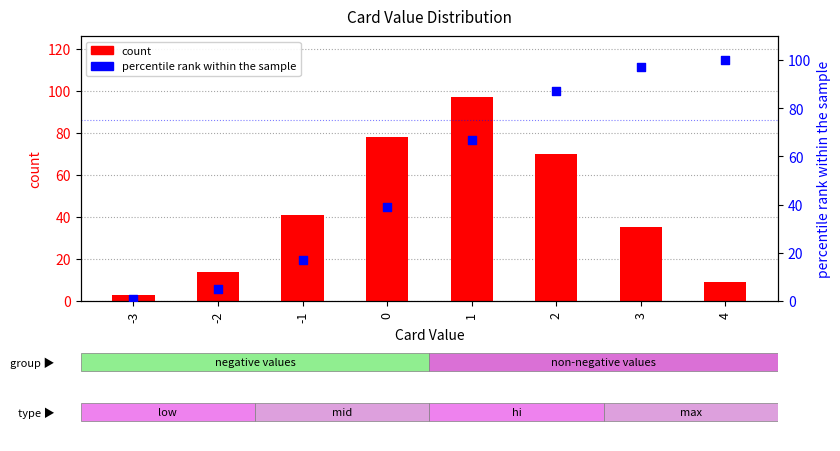

At how many categories does at least one series exceed 65?

5